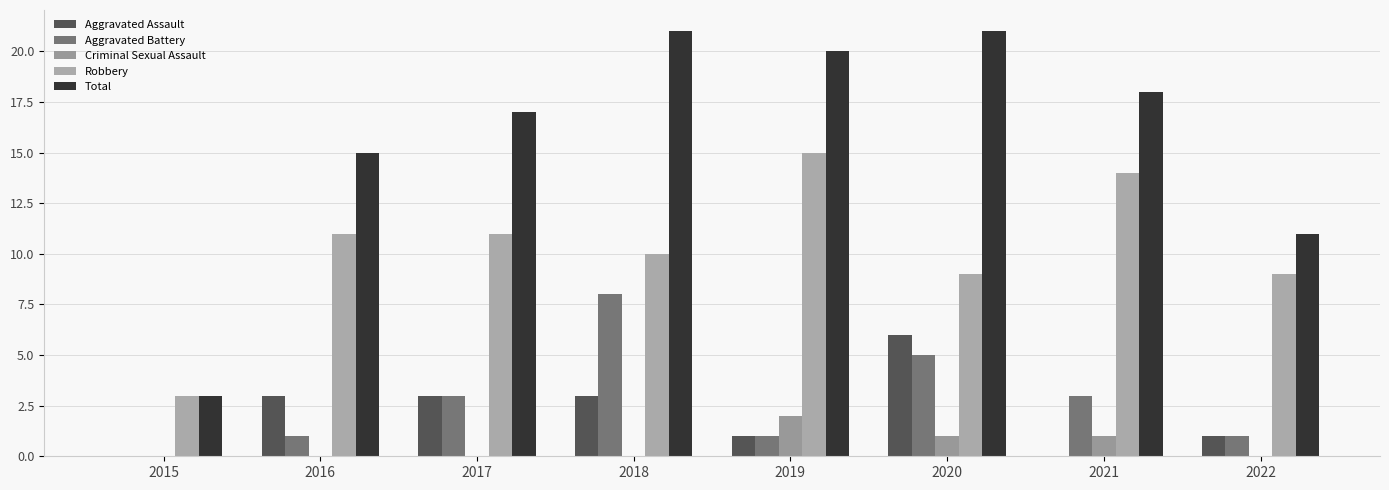

What is the highest value of the Robbery series?

15